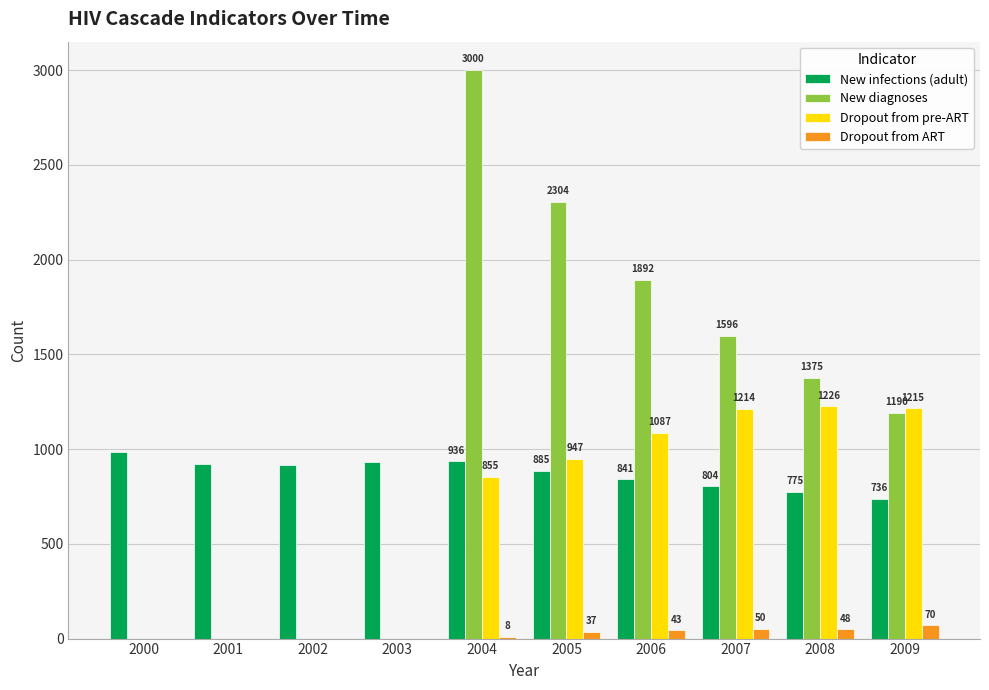

Is it true that New infections (adult) equals 921 at 2001?

True